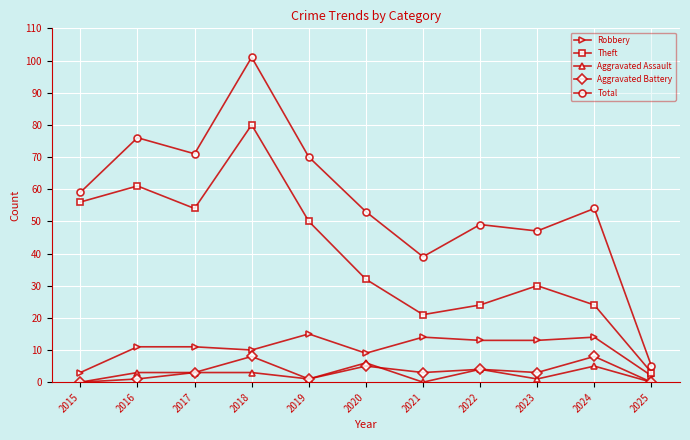

What is the value of the Robbery point at the 5th from the left?

15